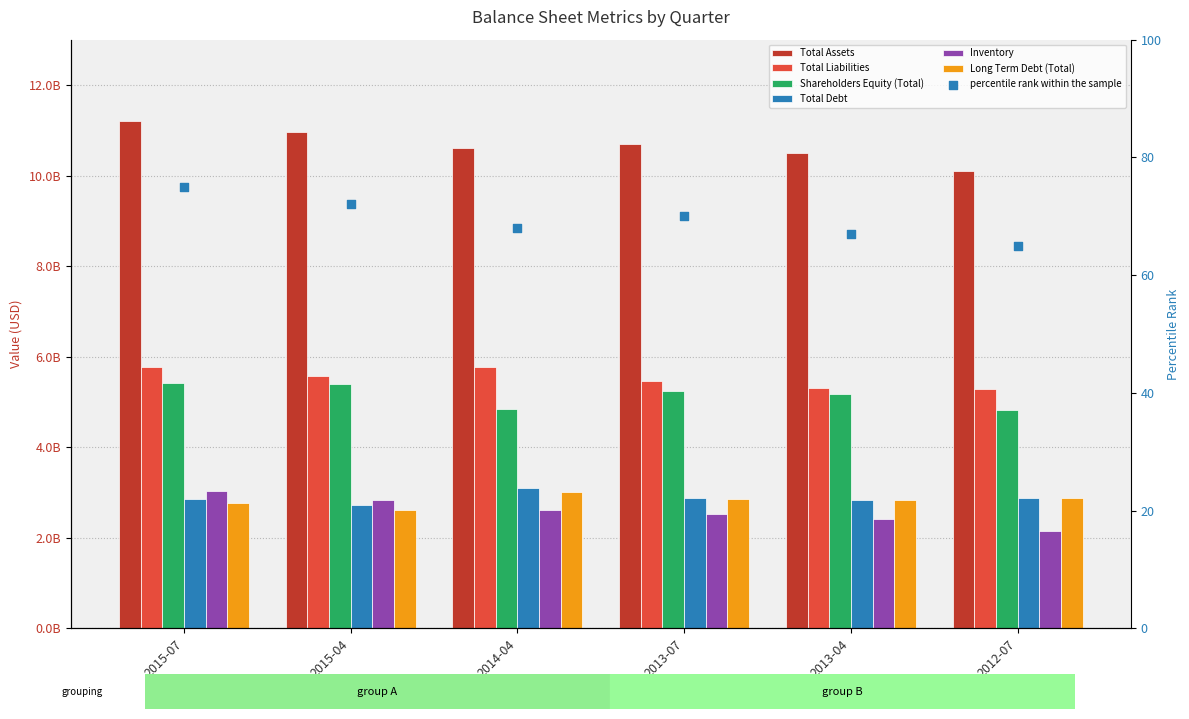

Is the value of Shareholders Equity (Total) at 2015-04 greater than the value of Inventory at 2015-04?

Yes